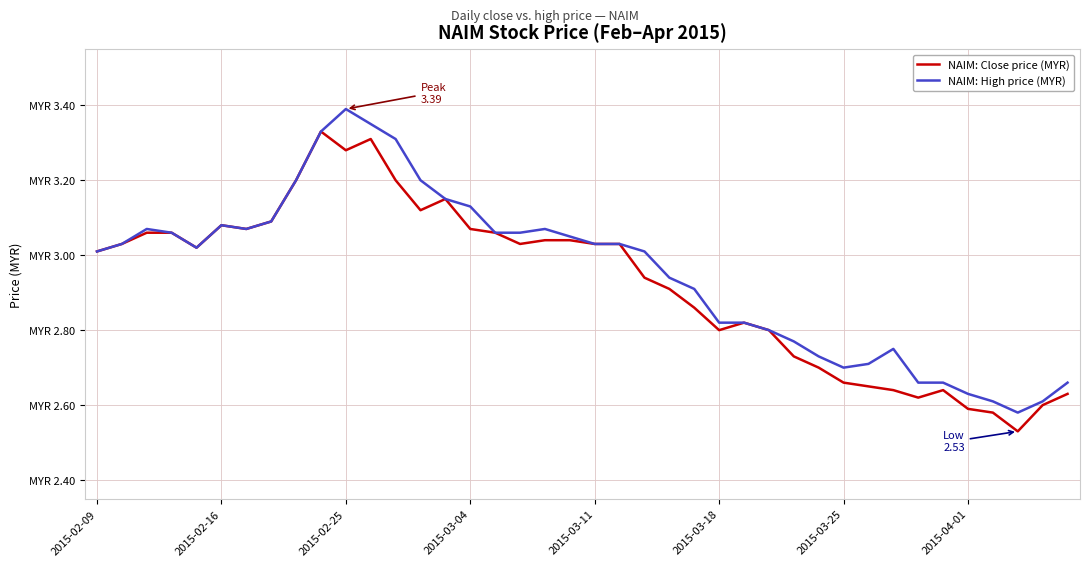

In NAIM: Close price (MYR), how many points are higher than both neighbors (excluding endpoints)?

6